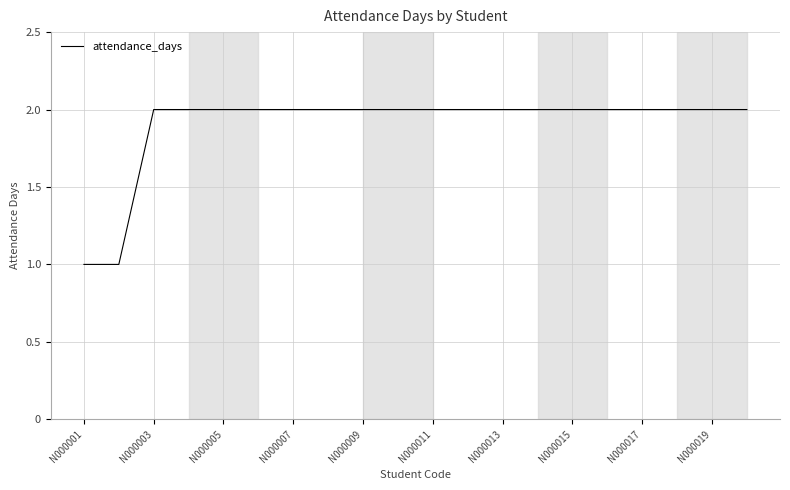

What is the difference between the second highest and second lowest values?

1